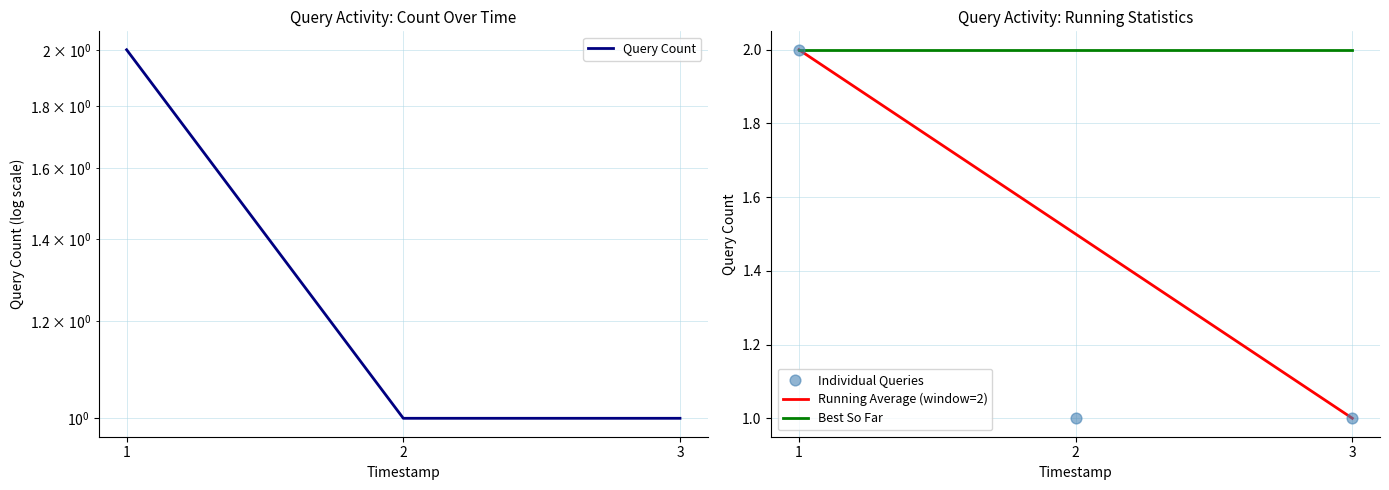

Which series has the largest total across all categories?

Best So Far